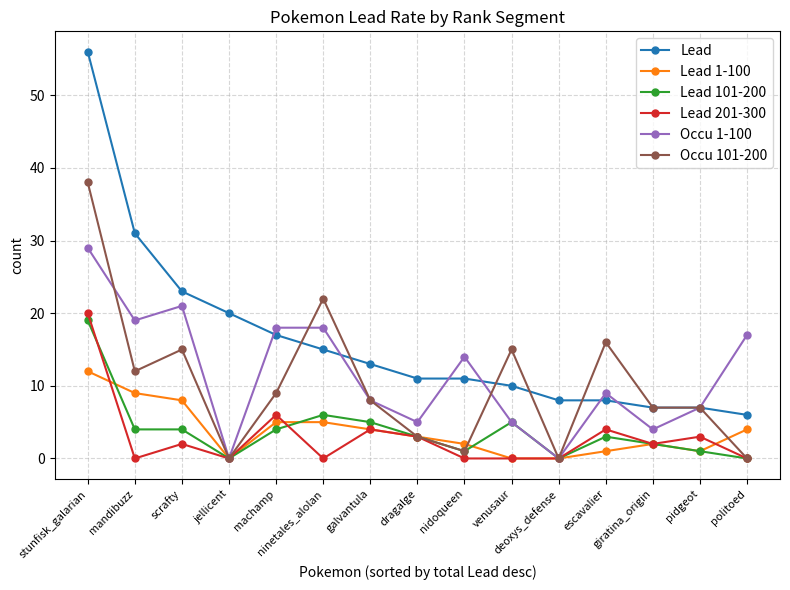

Which series has the widest spread of values?

Lead